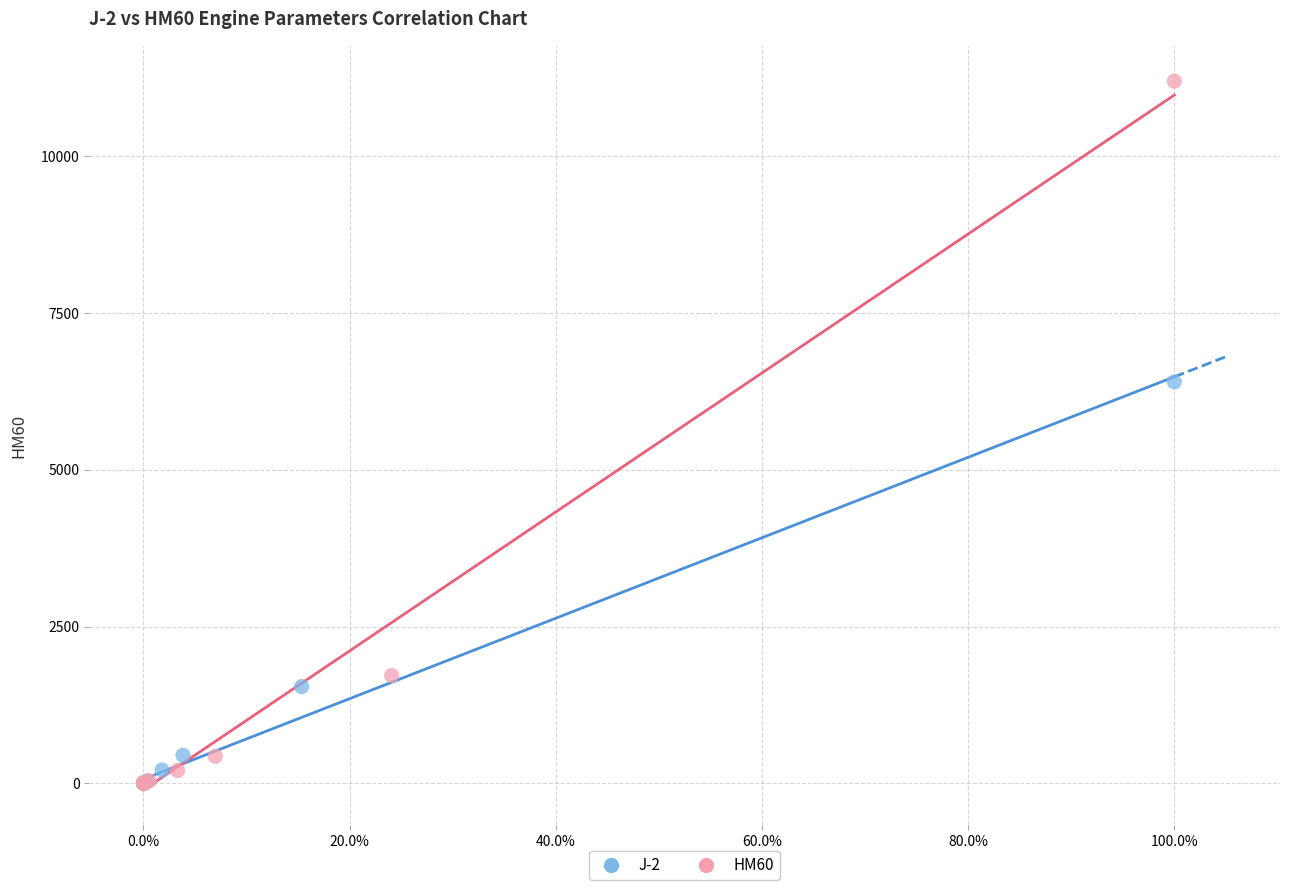

Which series contains the highest Y value?

HM60